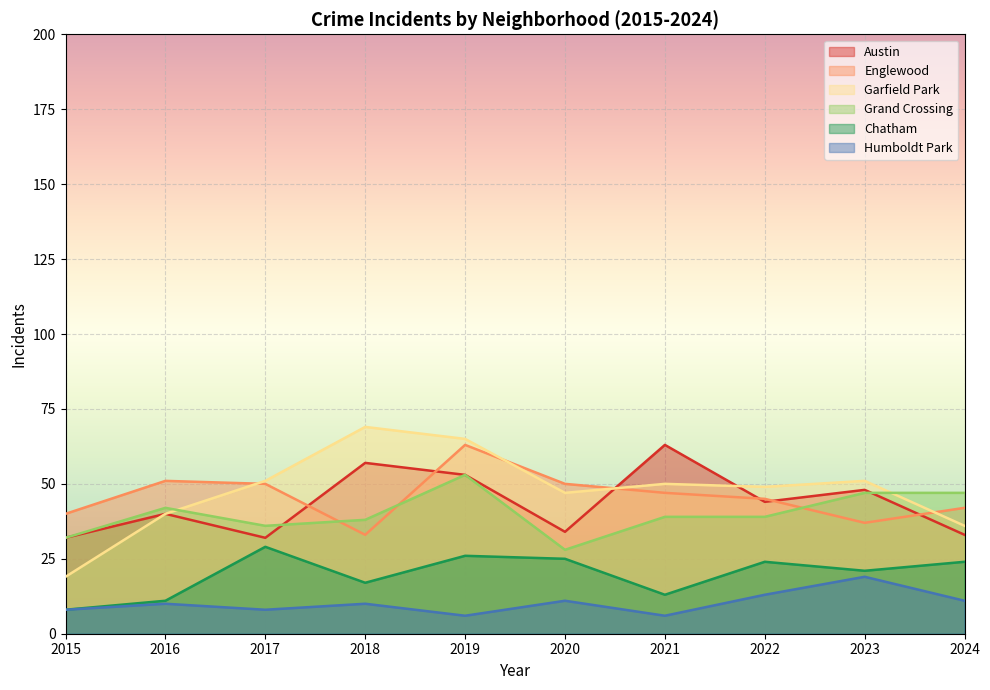

How many series are shown in this chart?

6